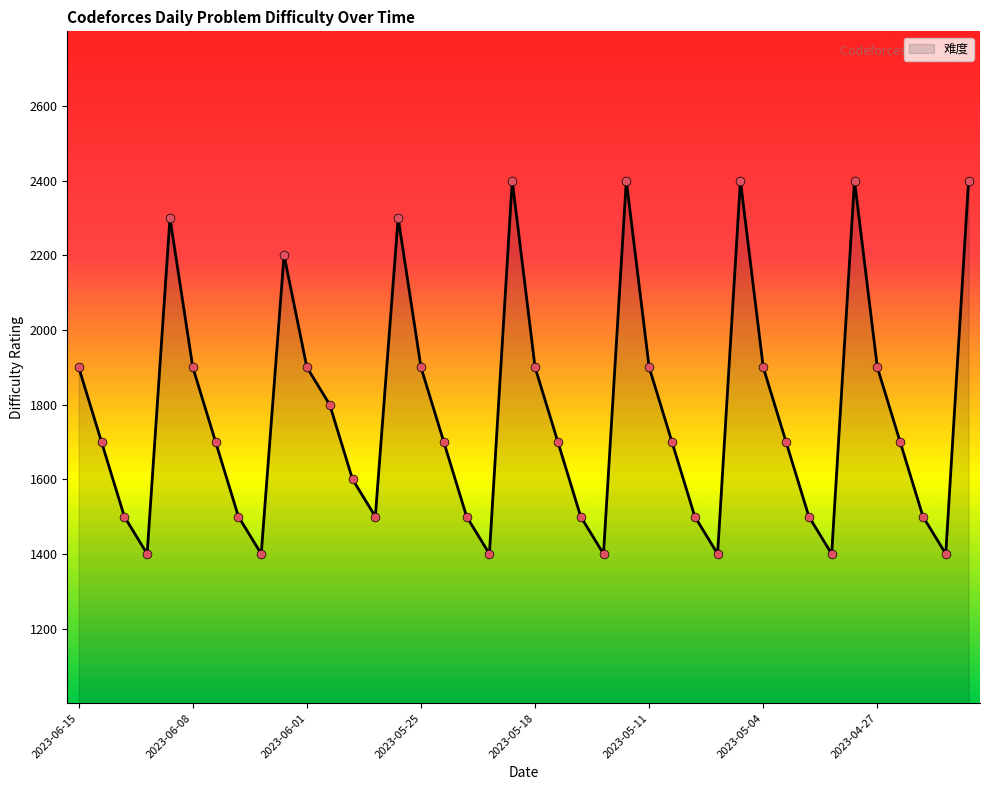

What is the maximum value shown in the chart?

2400